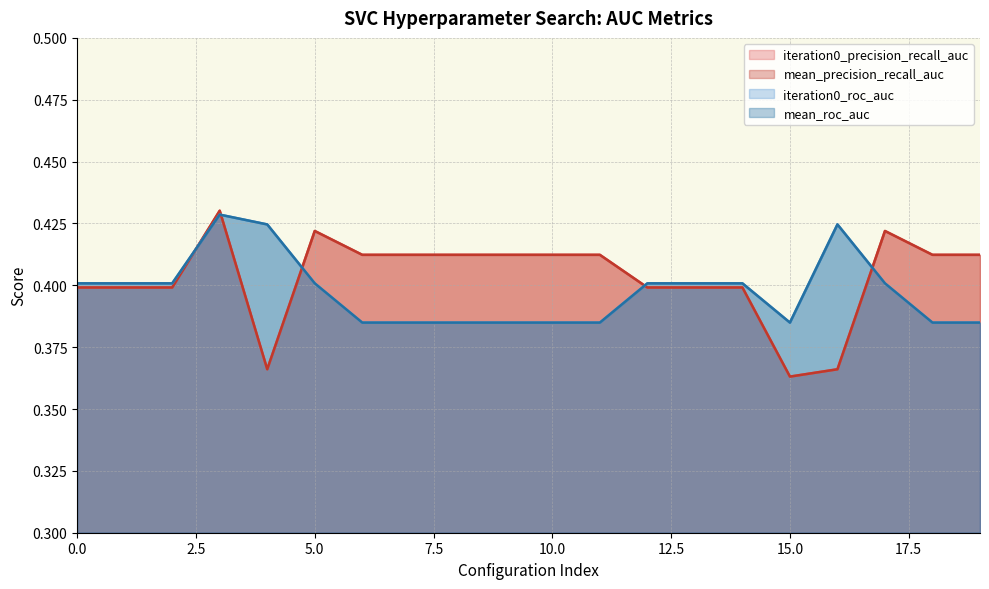

True or false: iteration0_roc_auc has a value of 0.4 at 7.

True